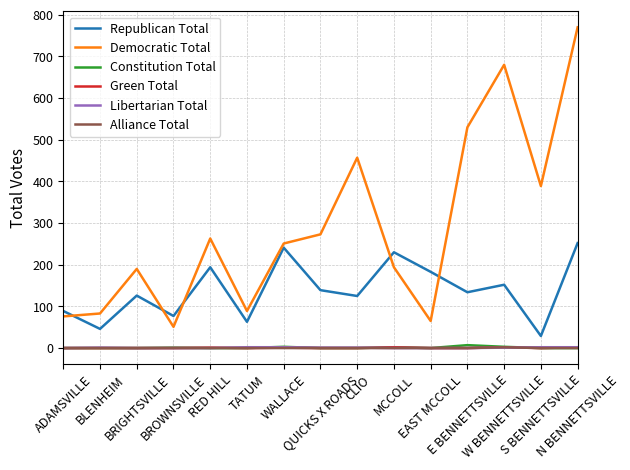

True or false: Democratic Total has more than 1 points higher than both neighbors.

True